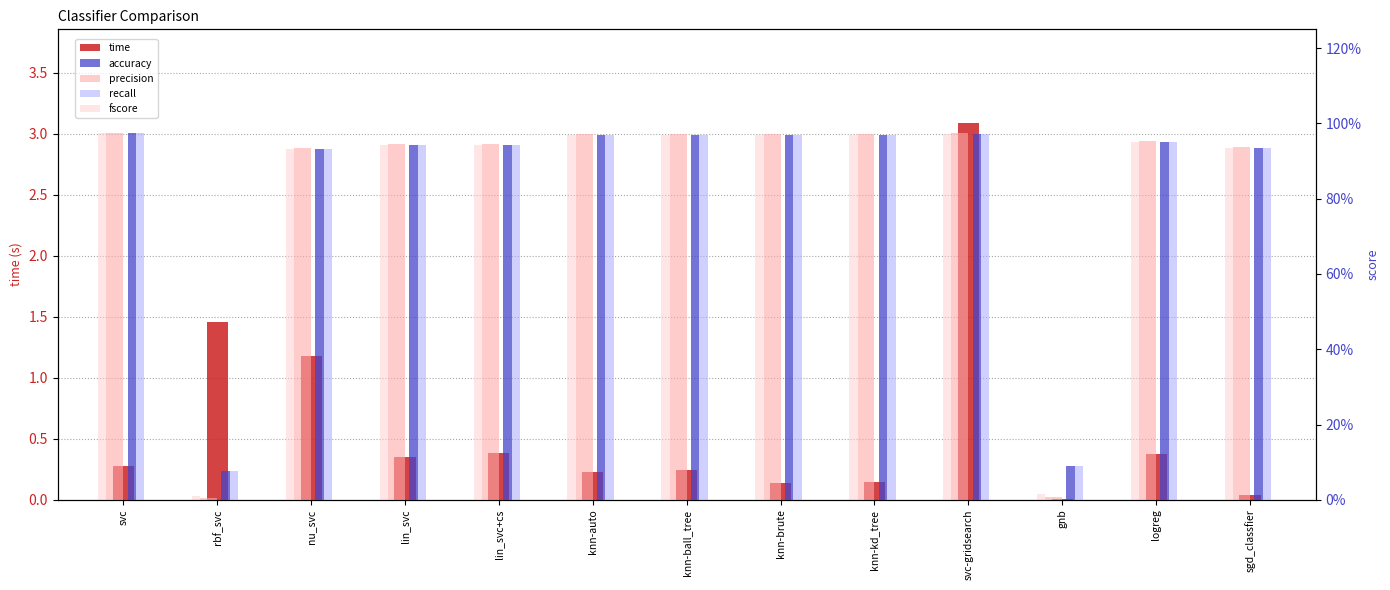

At which category is the sum across all series the highest?

svc-gridsearch